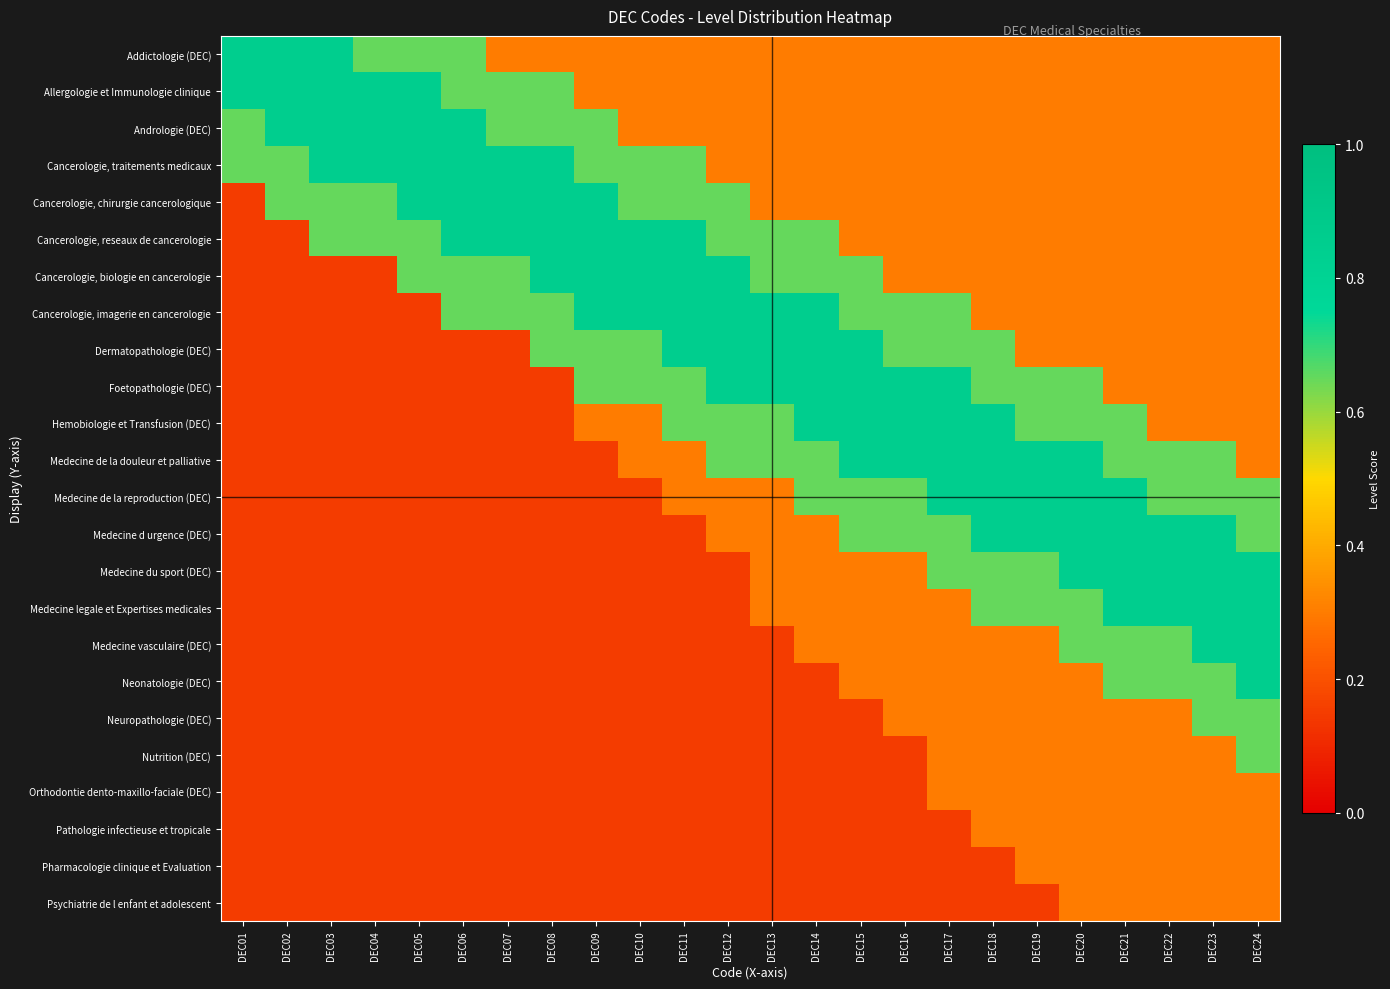

Between DEC12 and DEC19, which series saw the biggest shift?

Cancerologie, biologie en cancerologie